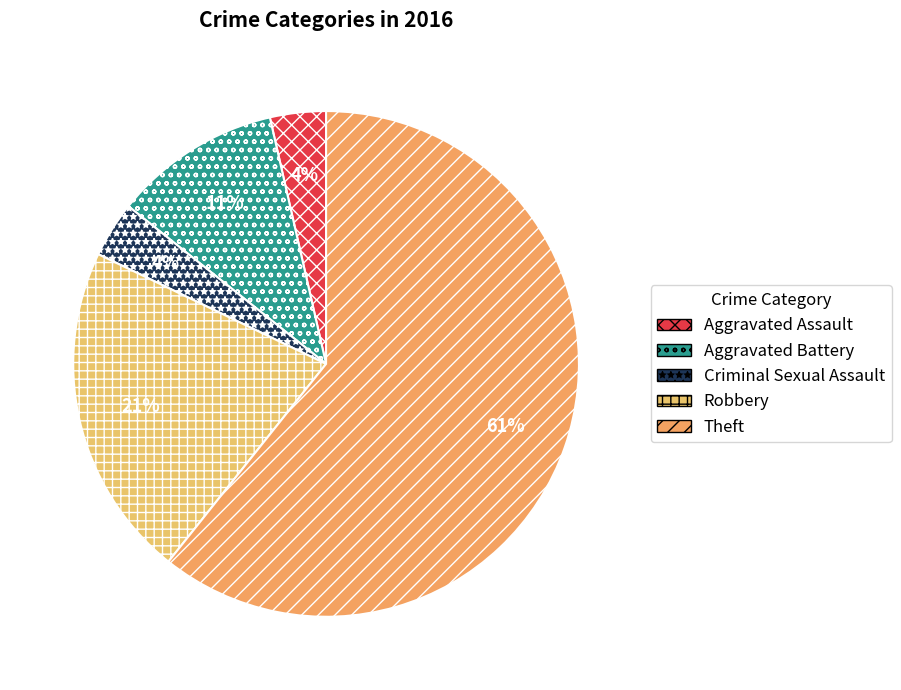

Rank the categories by value from lowest to highest.

Aggravated Assault, Criminal Sexual Assault, Aggravated Battery, Robbery, Theft